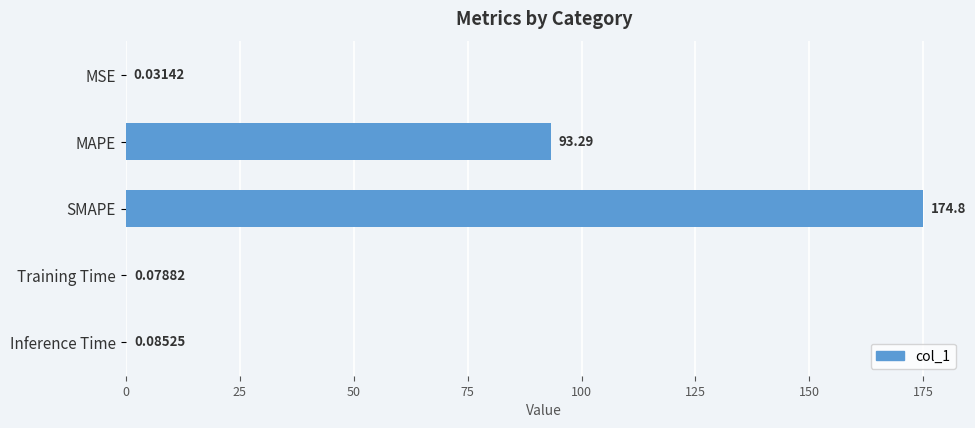

Does the chart contain stacked bars?

No